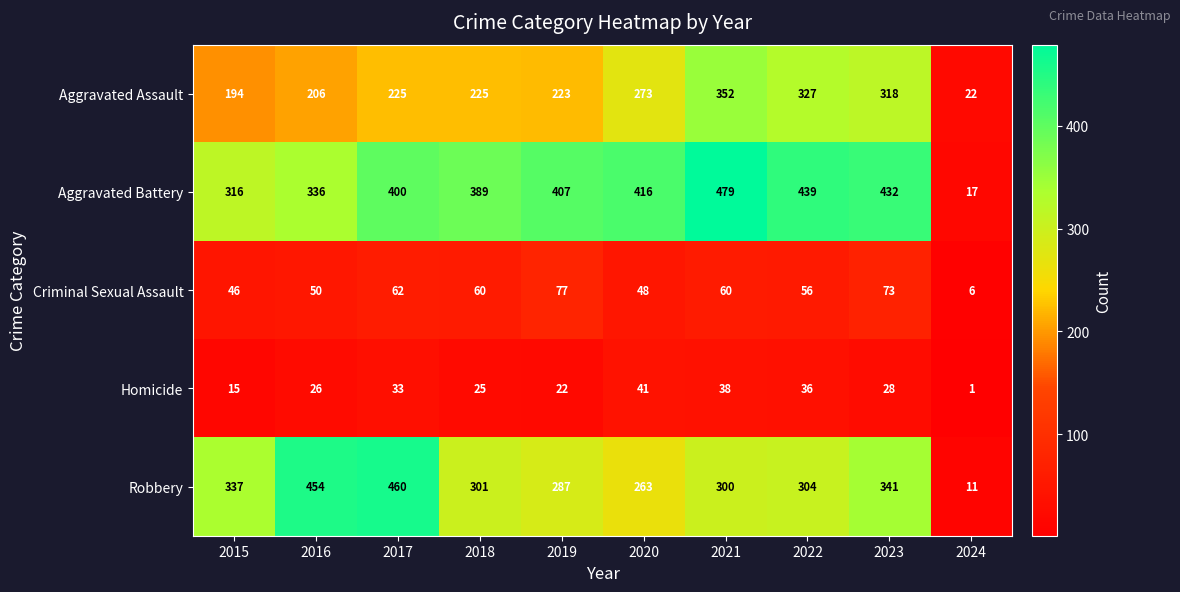

What is the difference between the Homicide values at 2023 and 2015?

13